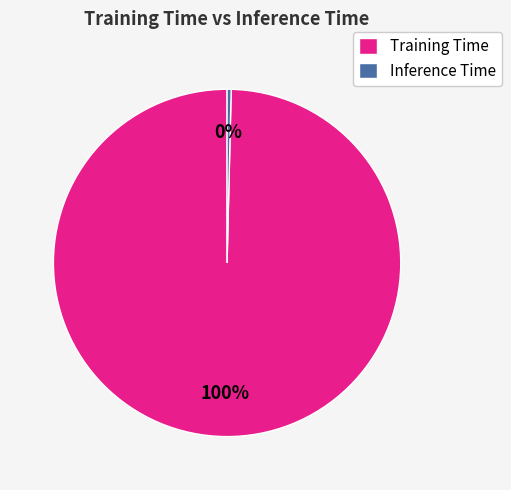

Is it true that Inference Time is 15% of the pie?

False